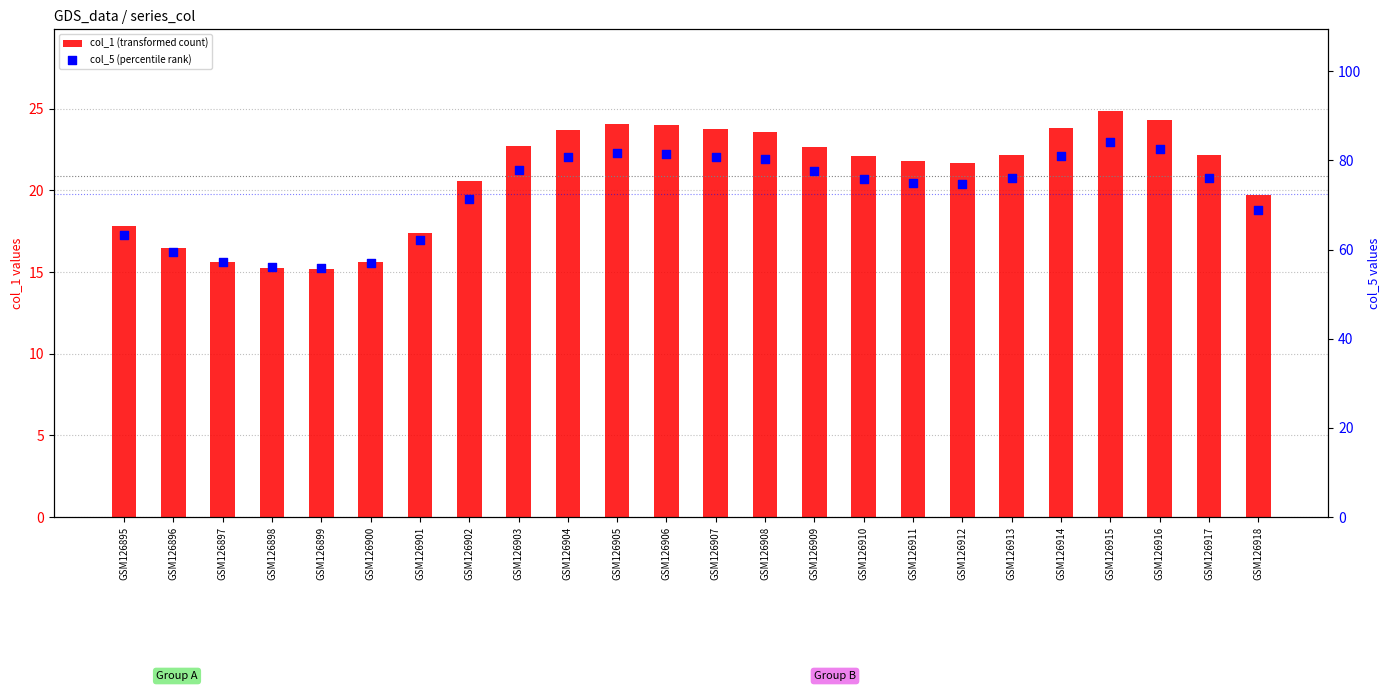

What is the total value across all series at GSM126908?

103.9